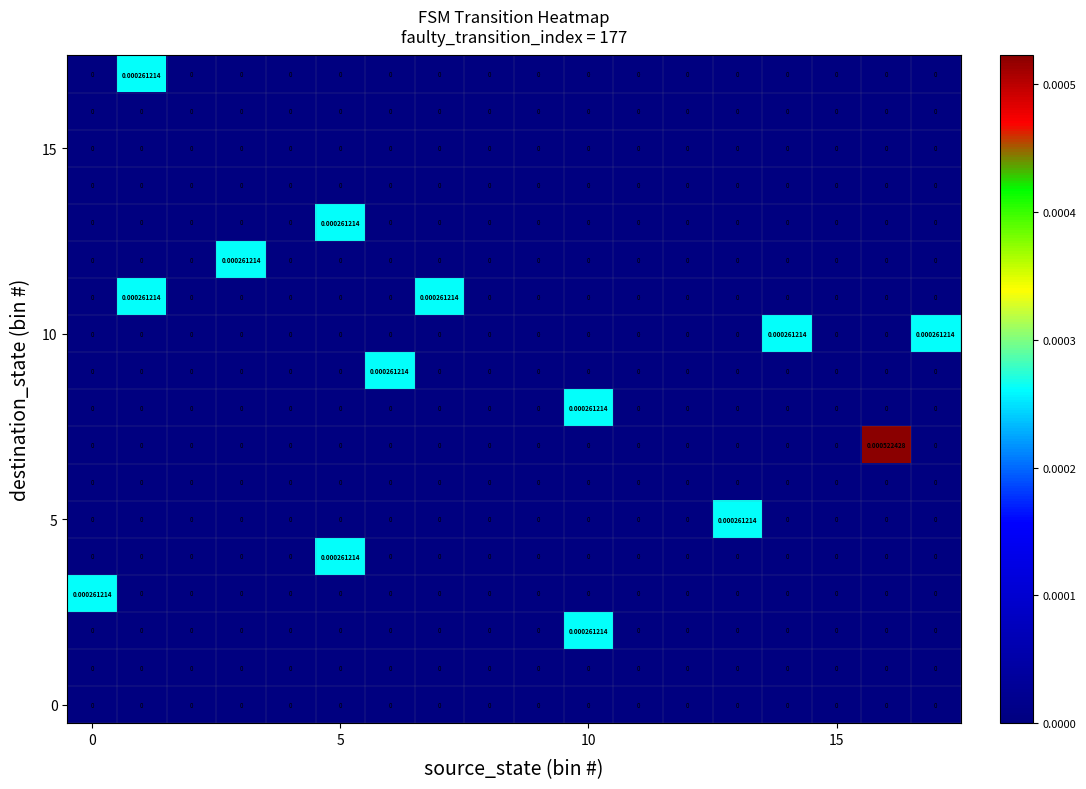

Count the number of categories in the chart.

18